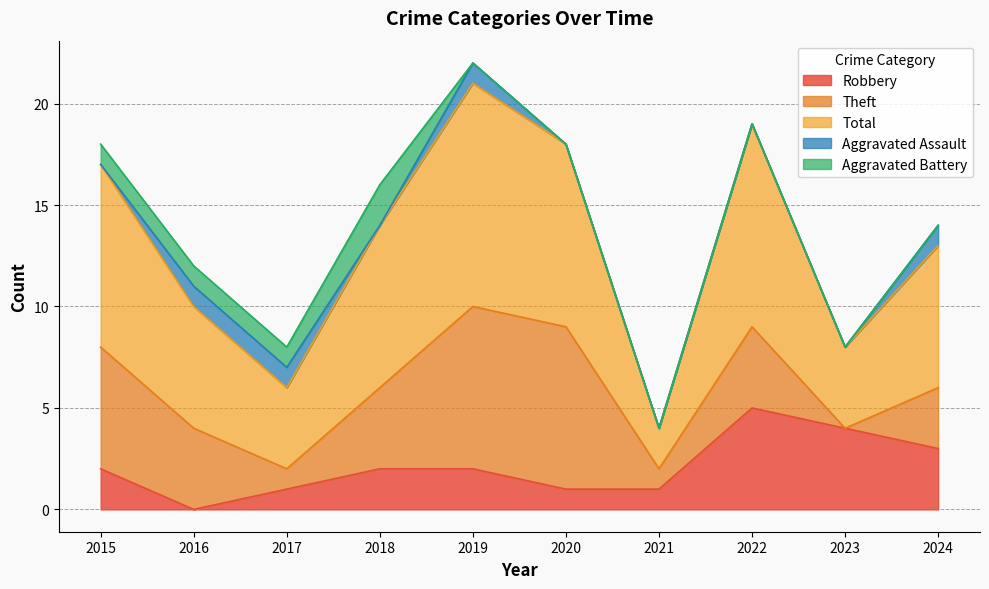

Which series has the largest range (max minus min)?

Total